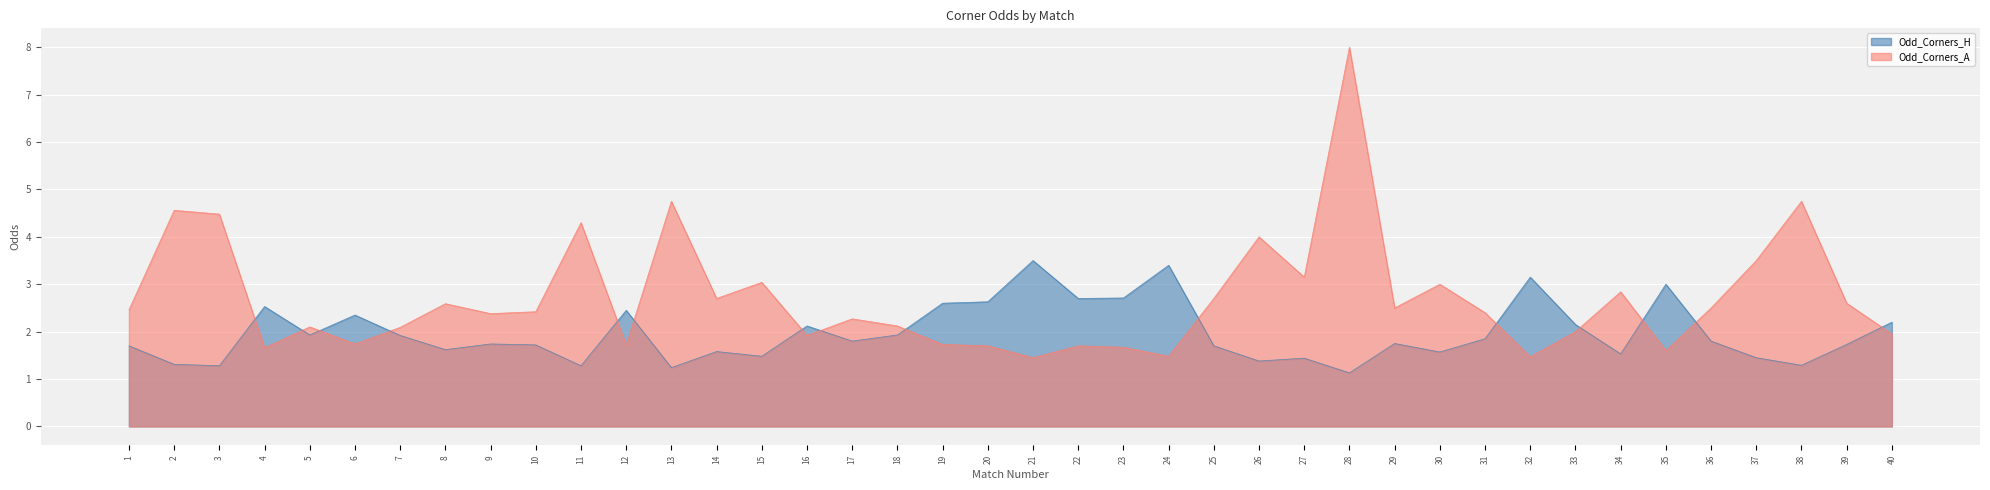

Between which two adjacent categories do Odd_Corners_H and Odd_Corners_A first intersect?

3 and 4